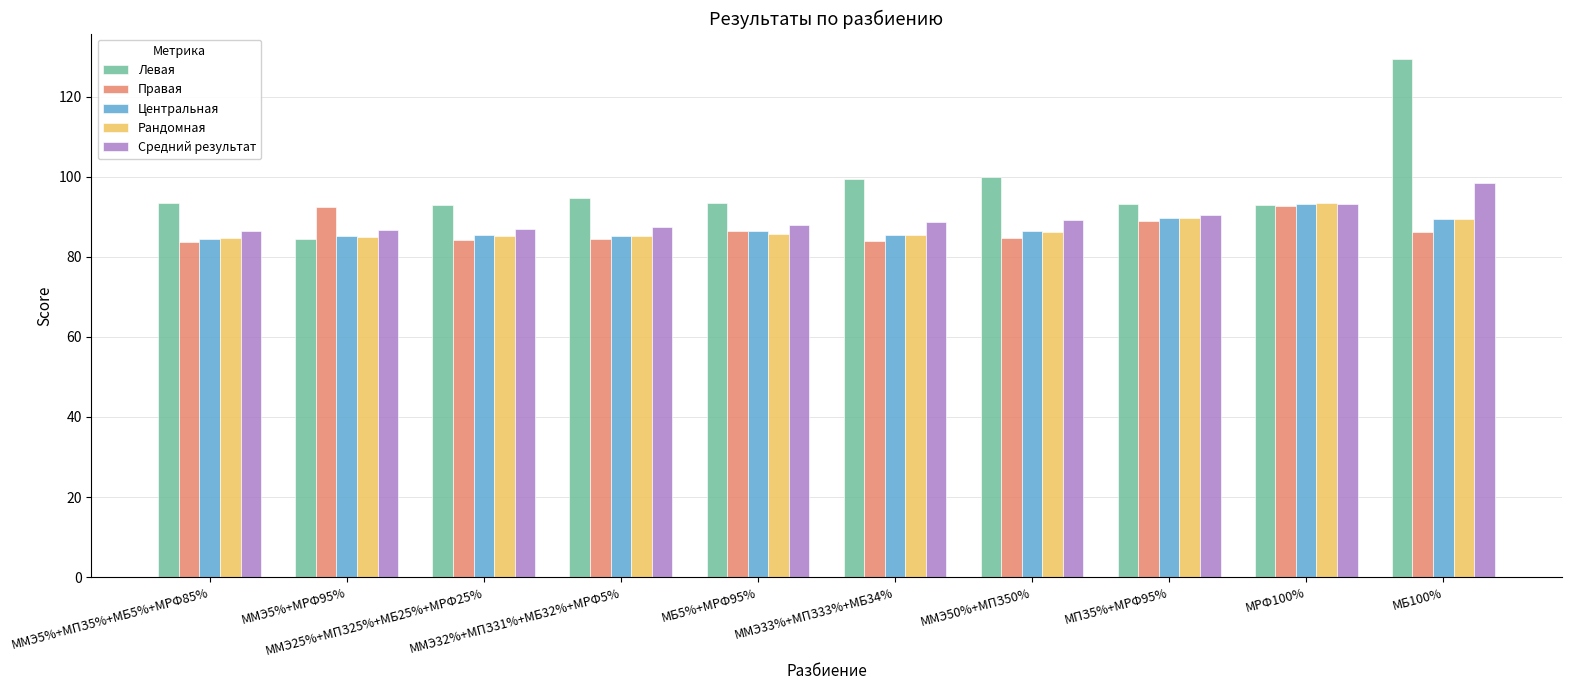

What are all the series names shown in the legend?

Левая, Правая, Центральная, Рандомная, Средний результат